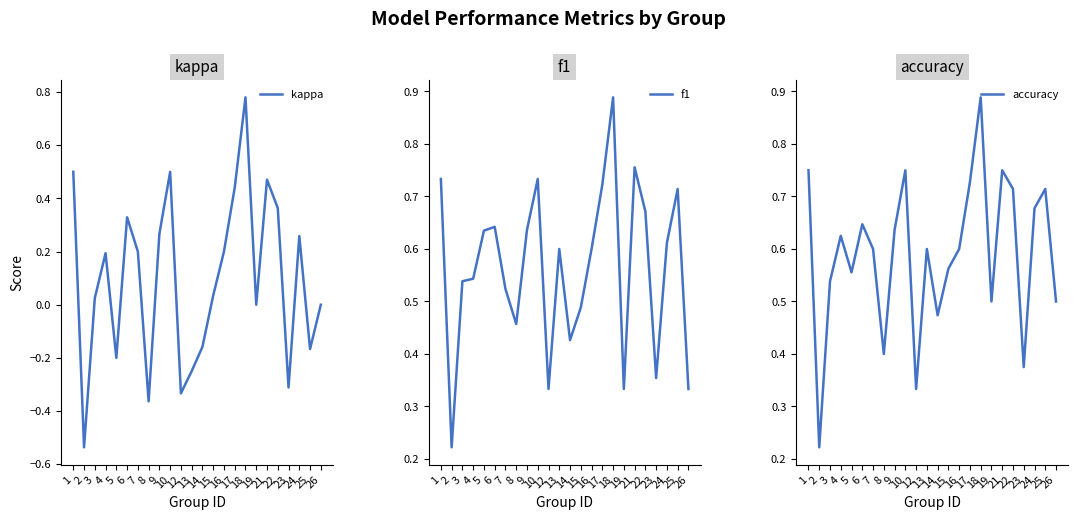

The value of kappa at 12 is -0.3. True or false?

True